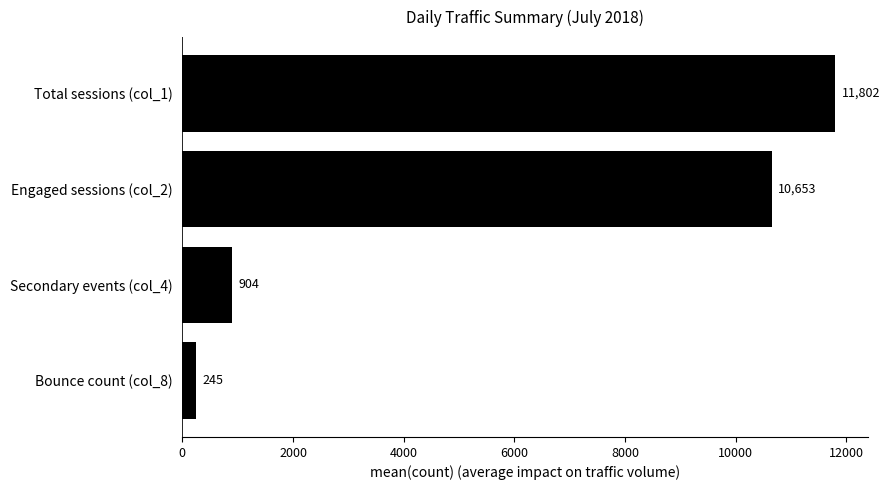

What is the ratio of the value at Secondary events (col_4) to the value at Bounce count (col_8)?

3.7